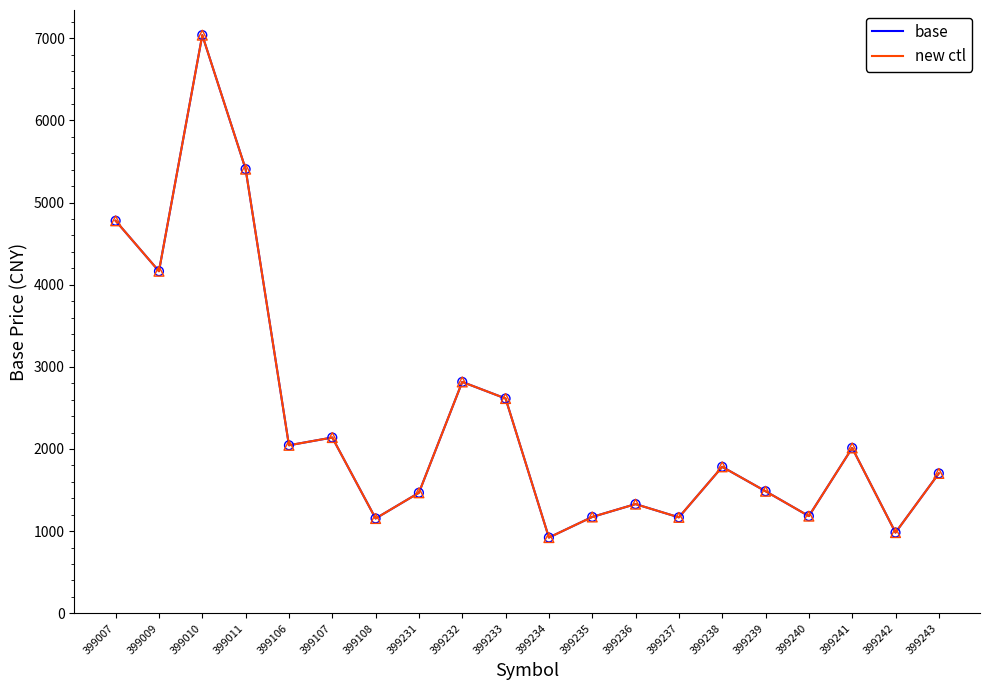

What is the total value across all series at 399233?

5228.4